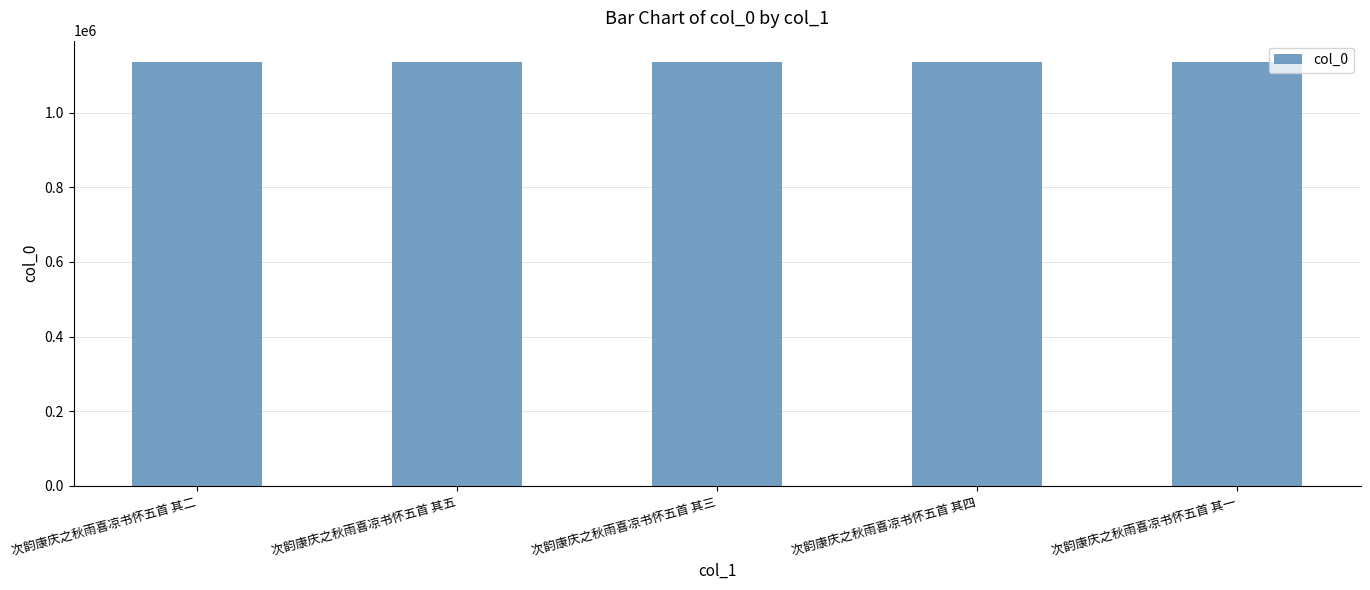

What is the difference between the maximum and second lowest values?

3